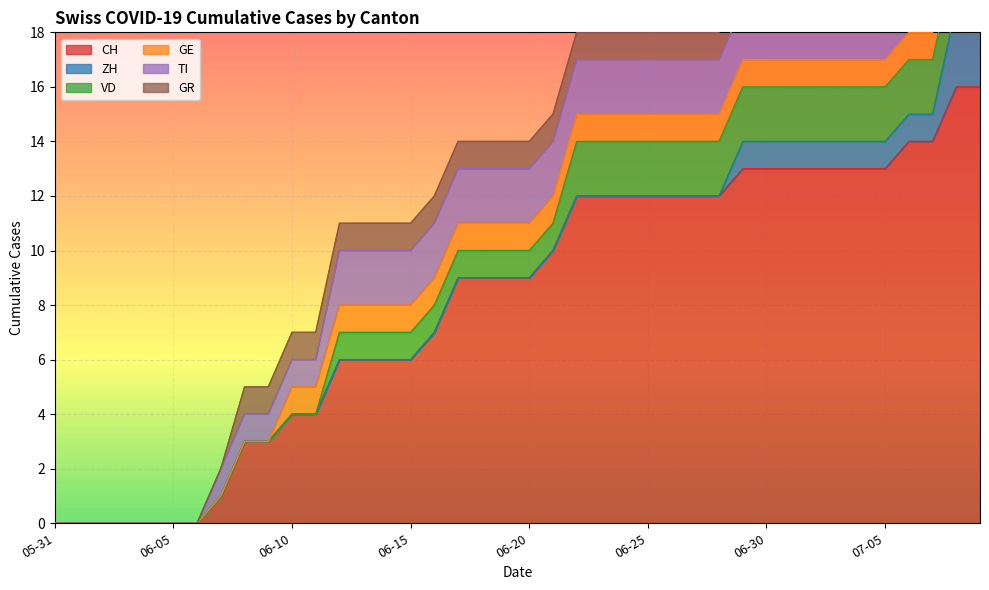

How many positive values does the CH series have?

33